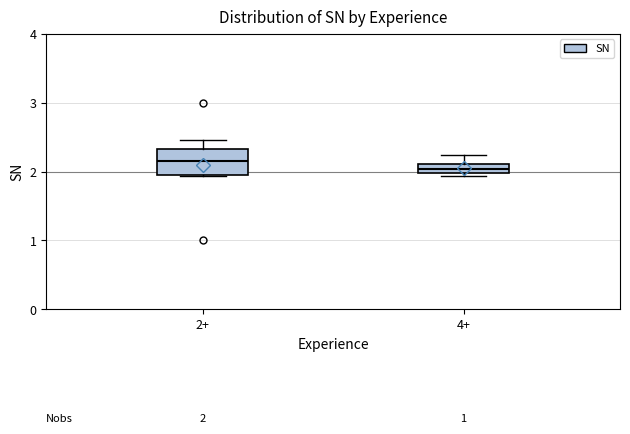

Which box's median line is the highest?

2+